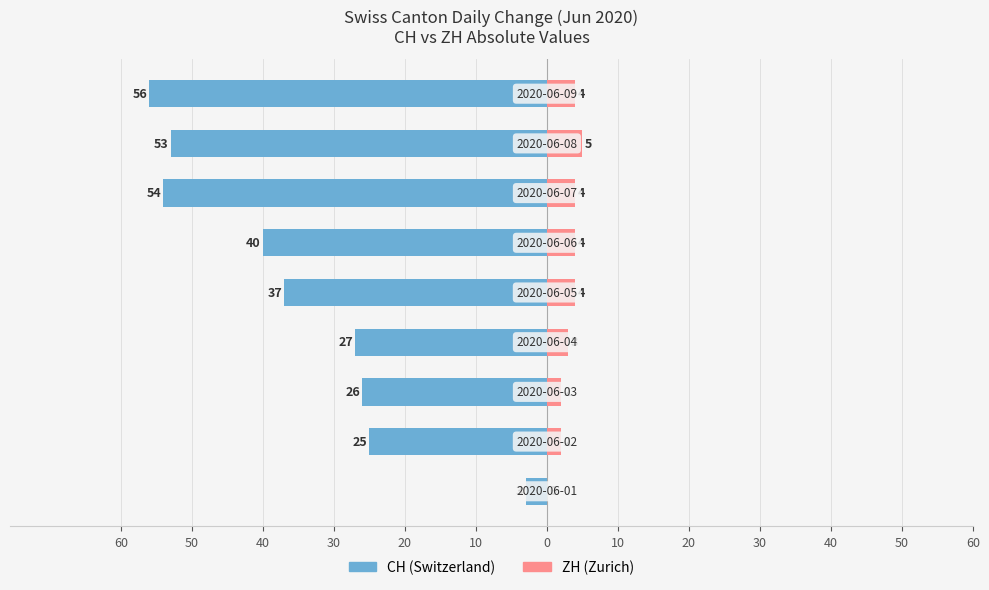

Which has a higher value, 50 or 40?

50